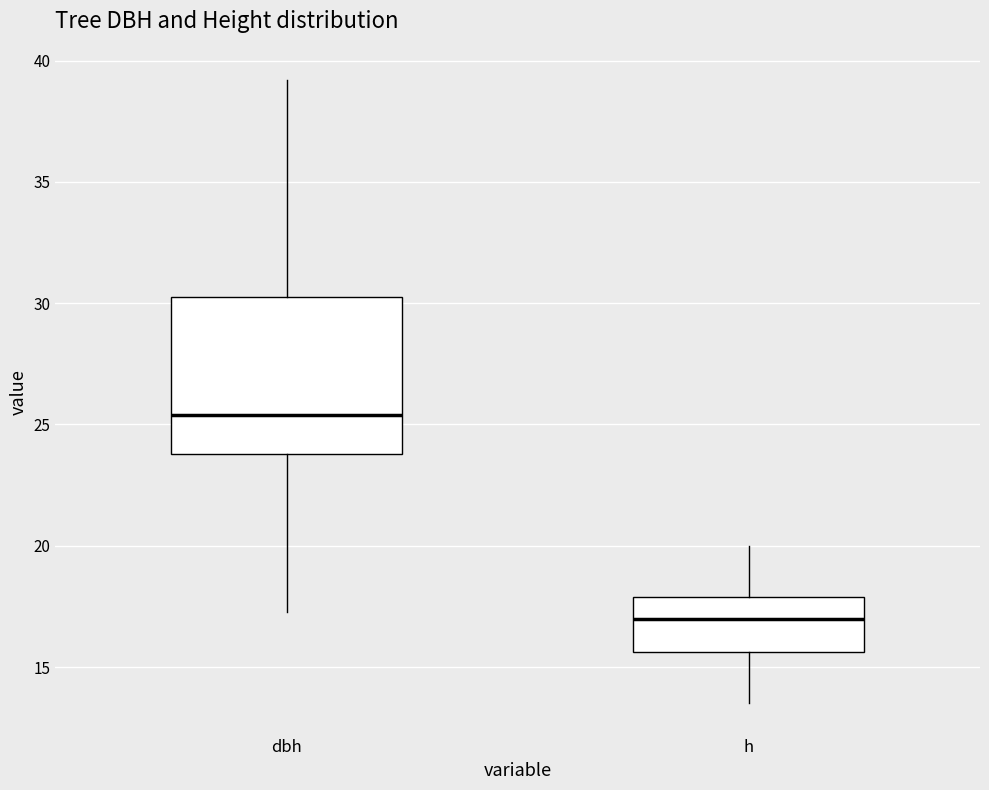

Which box's median line is the lowest?

h